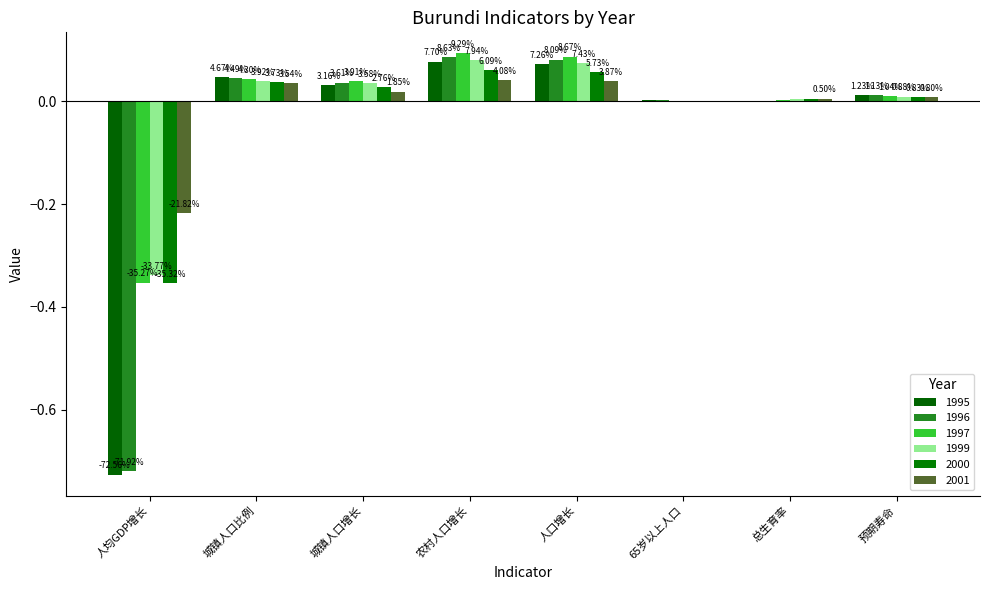

What is the difference between the second highest and second lowest values in the 1997 series?

0.1